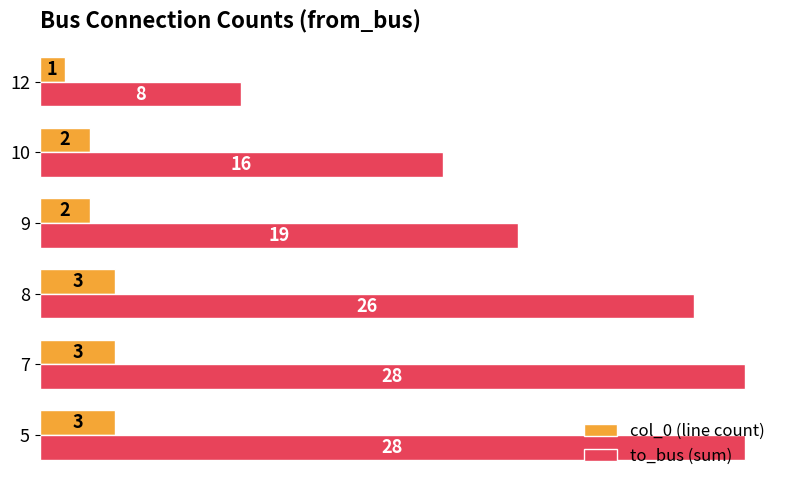

List the series in order of their peak value, lowest first.

col_0 (line count), to_bus (sum)